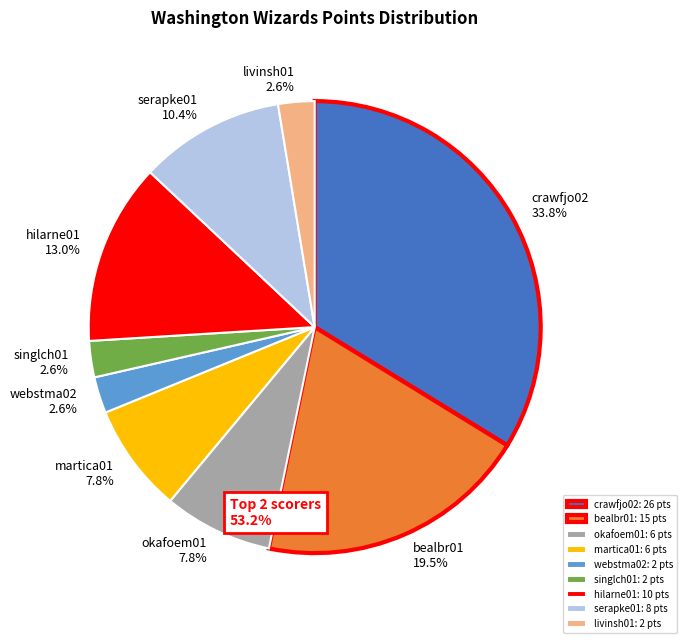

Which category has the biggest portion of the pie?

crawfjo02